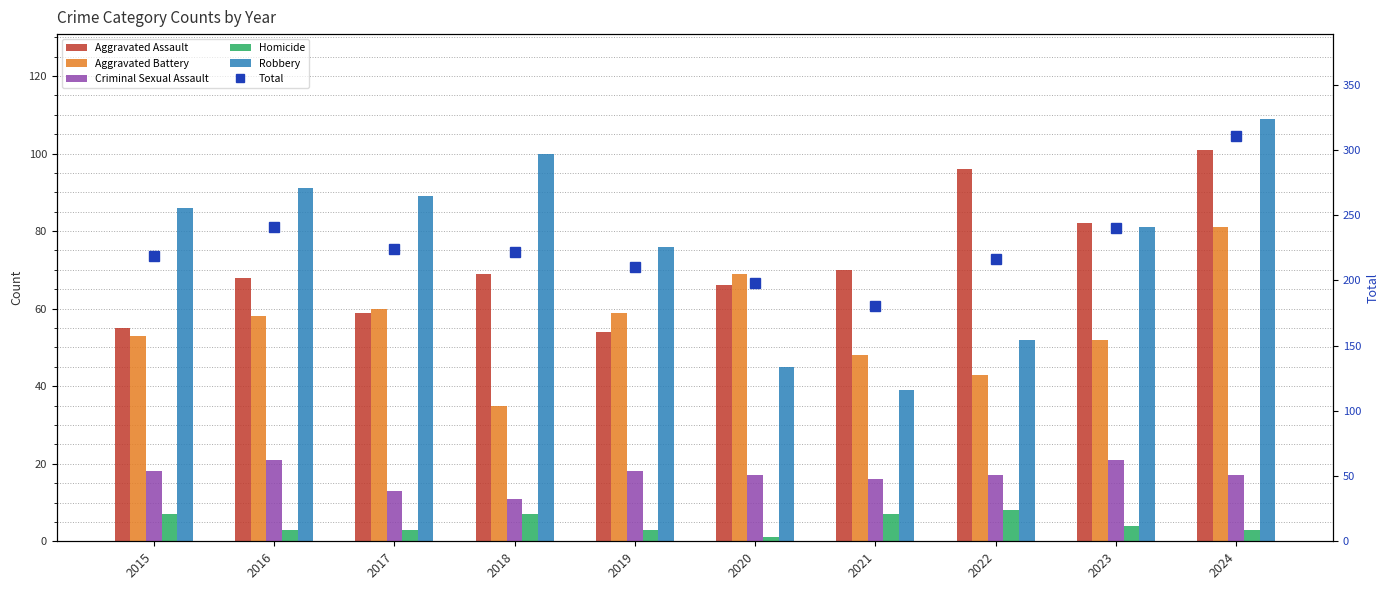

How many data points in Total are less than 222?

5